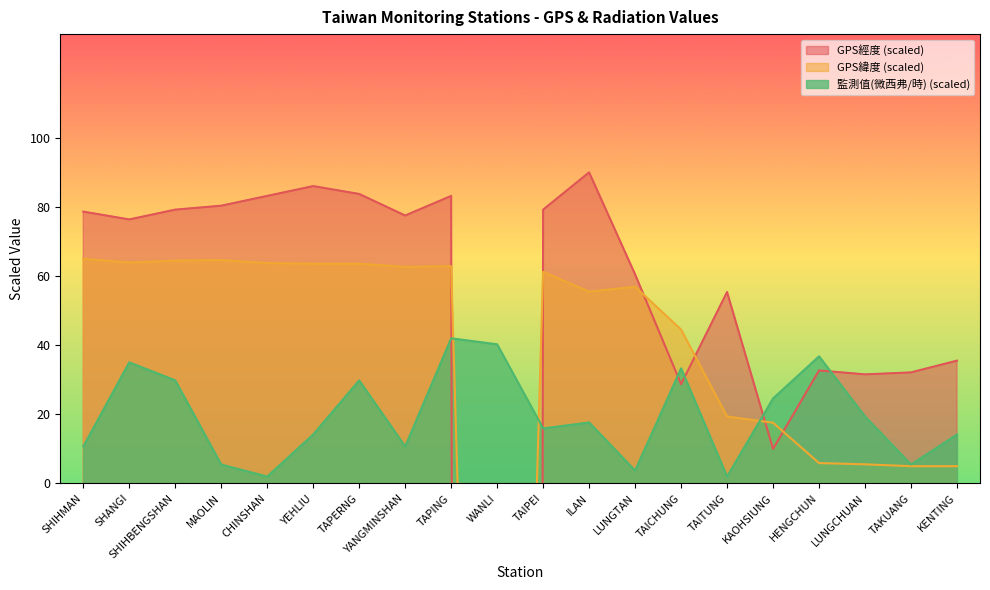

Where is the first local minimum for GPS緯度?

SHANGI